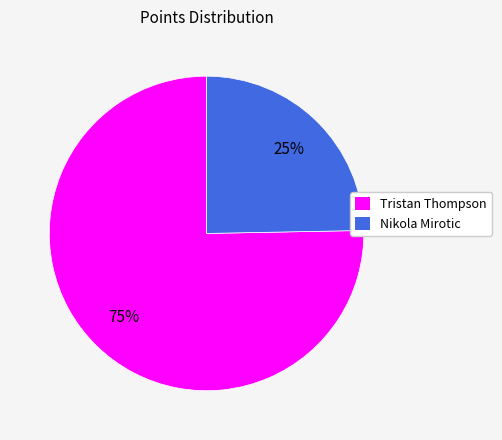

Do Nikola Mirotic and Tristan Thompson together represent more than half of the pie?

Yes